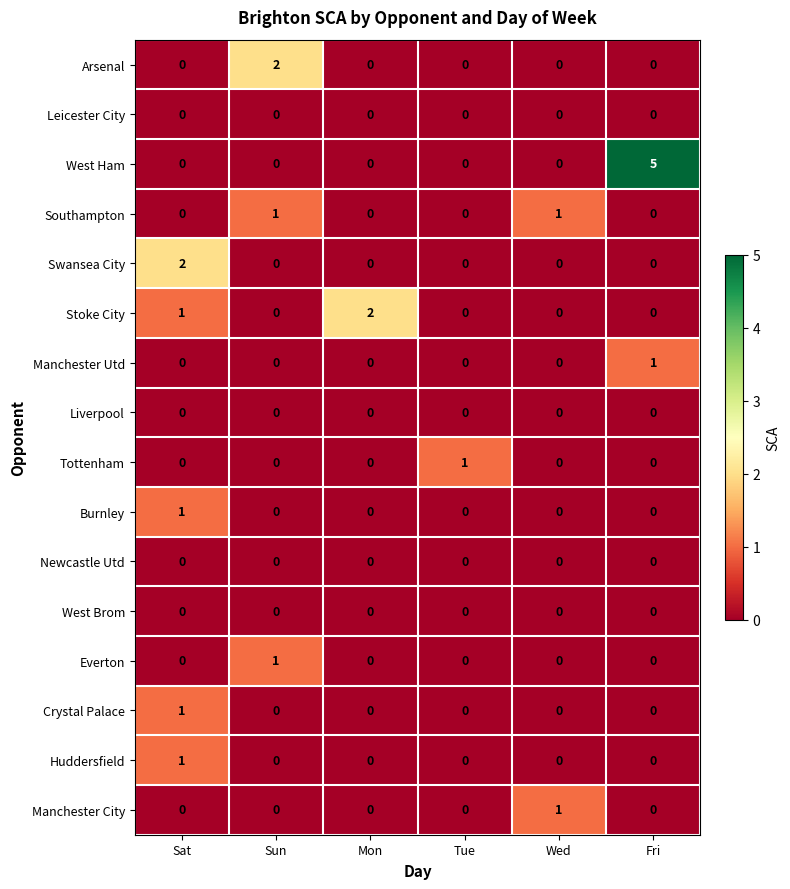

How many series are shown in this chart?

16